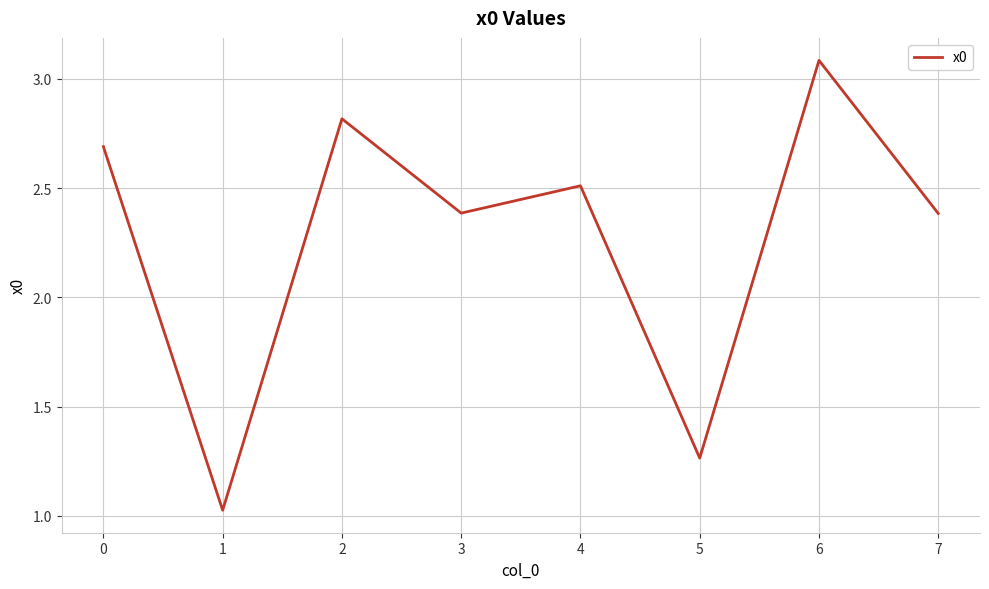

Is it true that the value at 1 is 1.5?

False